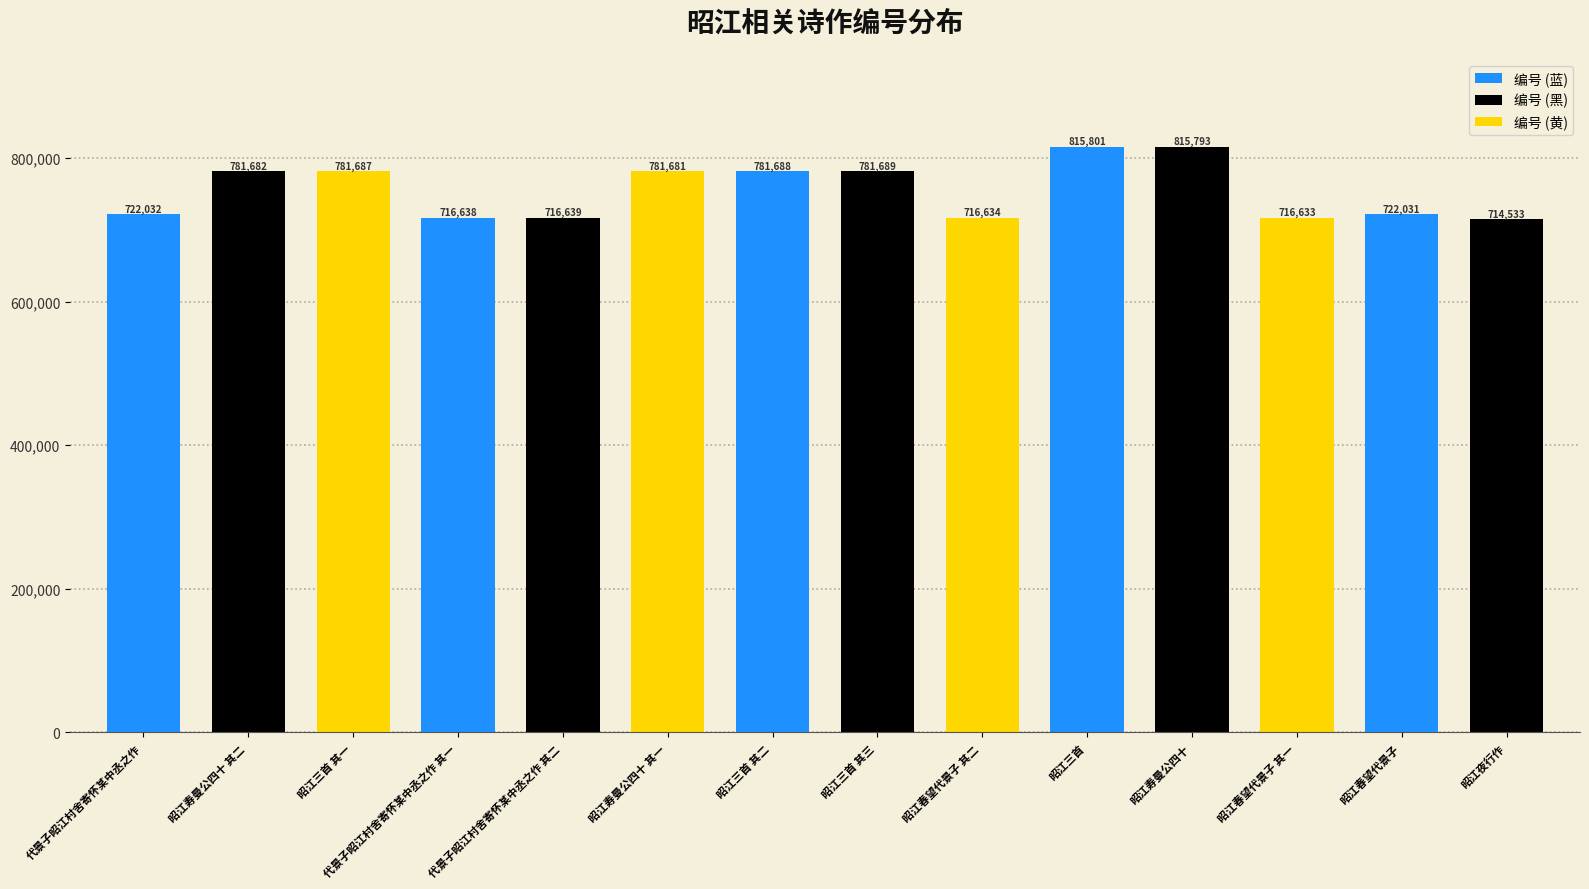

What is the average value?

754654